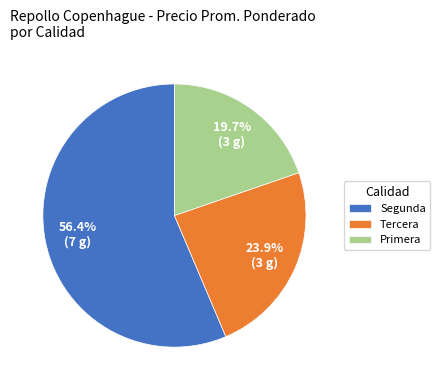

What portion of the pie excludes Segunda?

43.6%